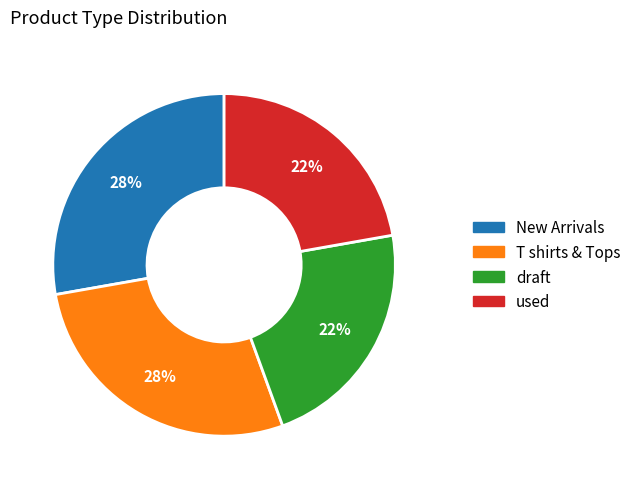

Combined, do draft and used account for over 50%?

No